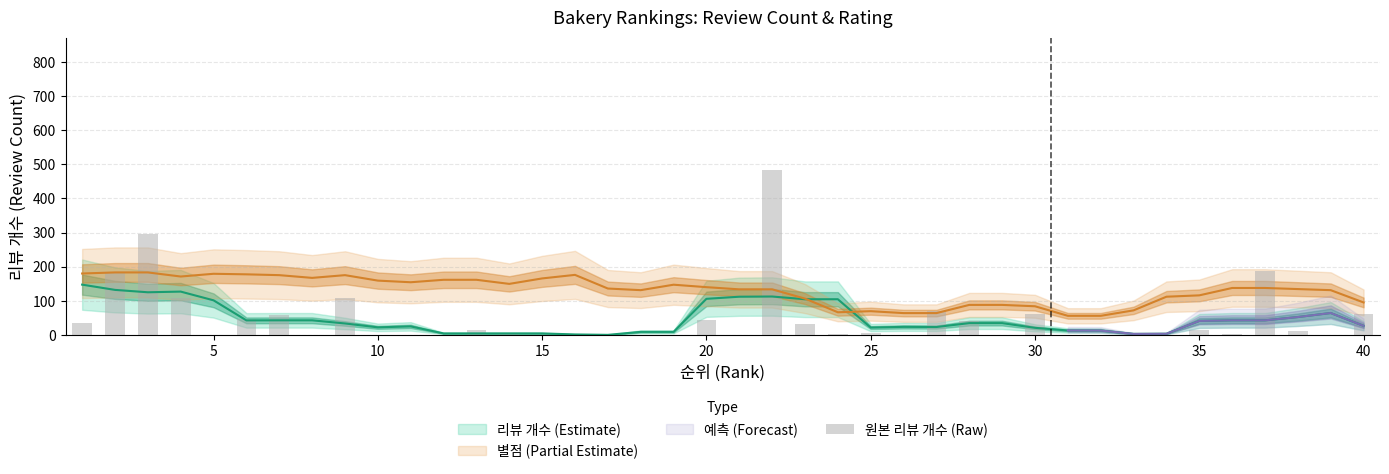

Reading right to left, transcribe all the data shown in this chart.

61	0	11	188	2	13	0	2	0	0	62	1	41	69	0	5	3	31	484	0	45	0	0	0	0	1	6	15	0	0	1	109	1	57	46	1	108	295	185	36